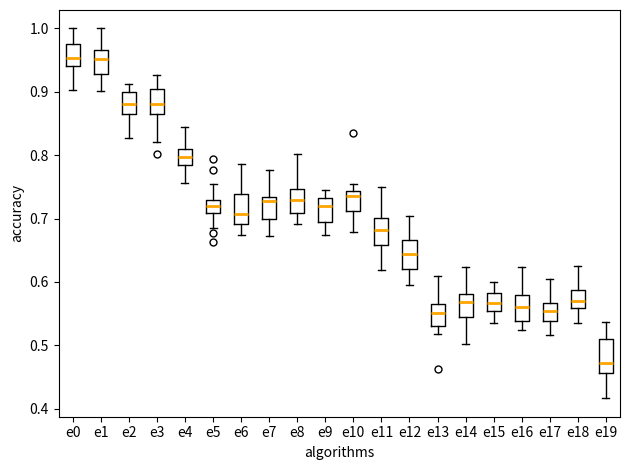

Where does the lower whisker of the box for e10 end on the y-axis? The values are not printed on the chart, so give them approximately, as read against the axis.

0.68